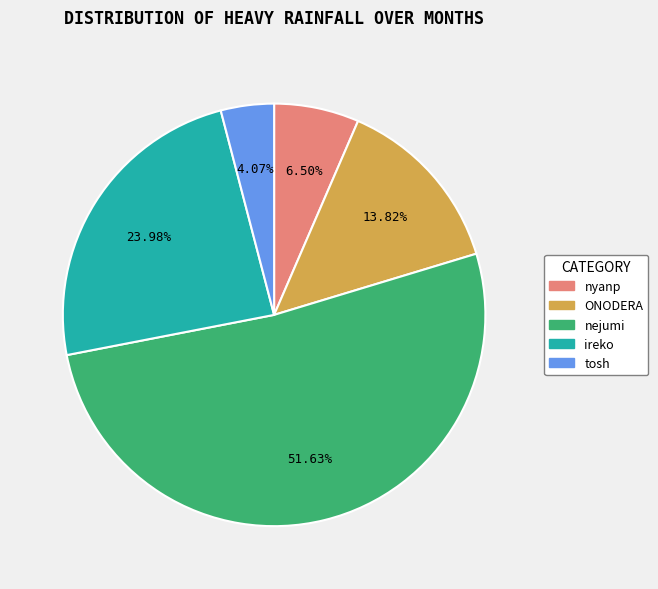

Do ONODERA and nyanp together represent more than half of the pie?

No